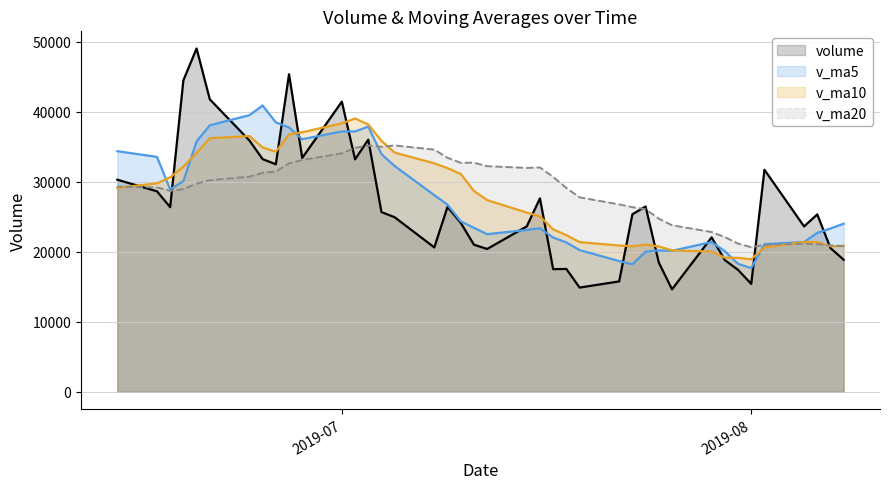

What is the spread (max minus min) of values at 2019-07?

7384.2